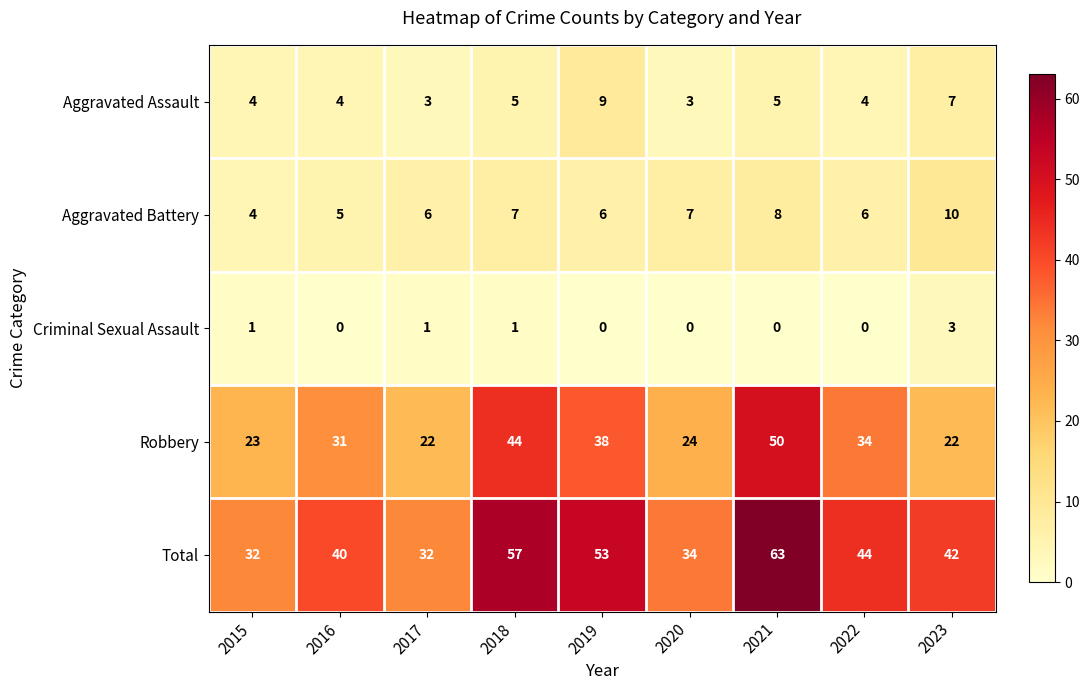

Between 2015 and 2018, which series saw the biggest shift?

Total